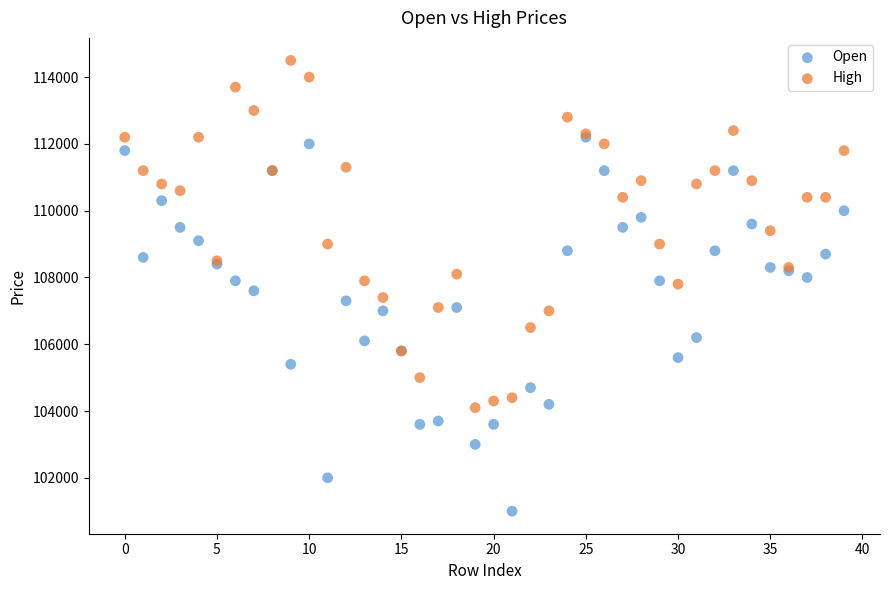

Which series reaches the minimum Y coordinate?

Open